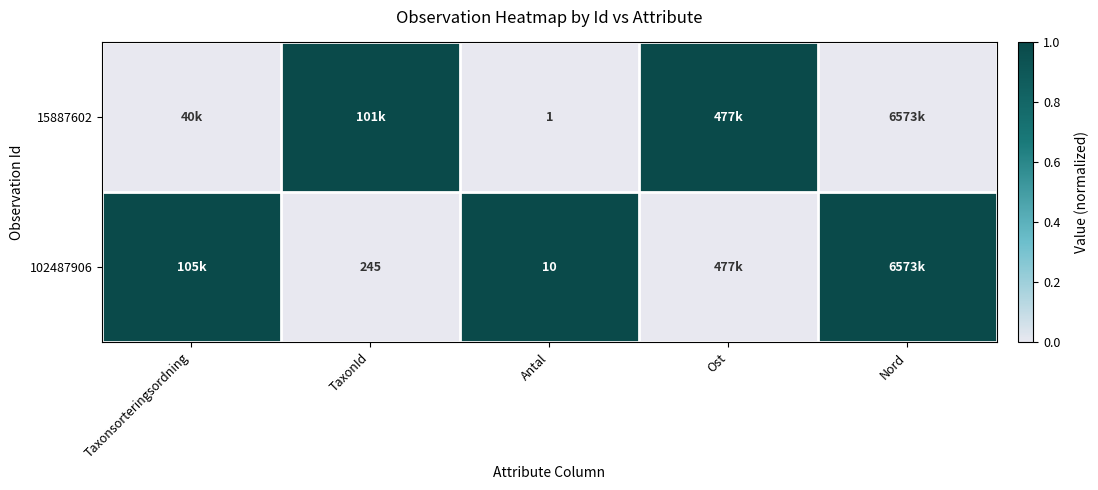

What is the difference between the highest and lowest values at Antal?

9